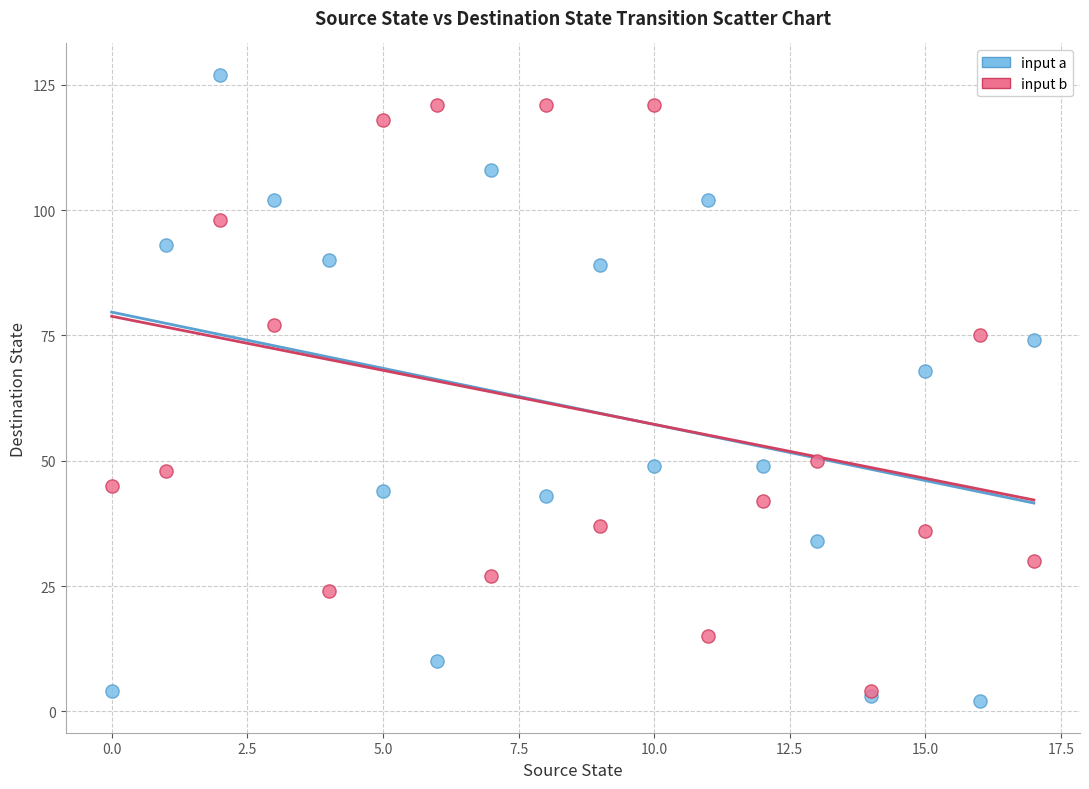

Which series reaches the maximum Y coordinate?

input a